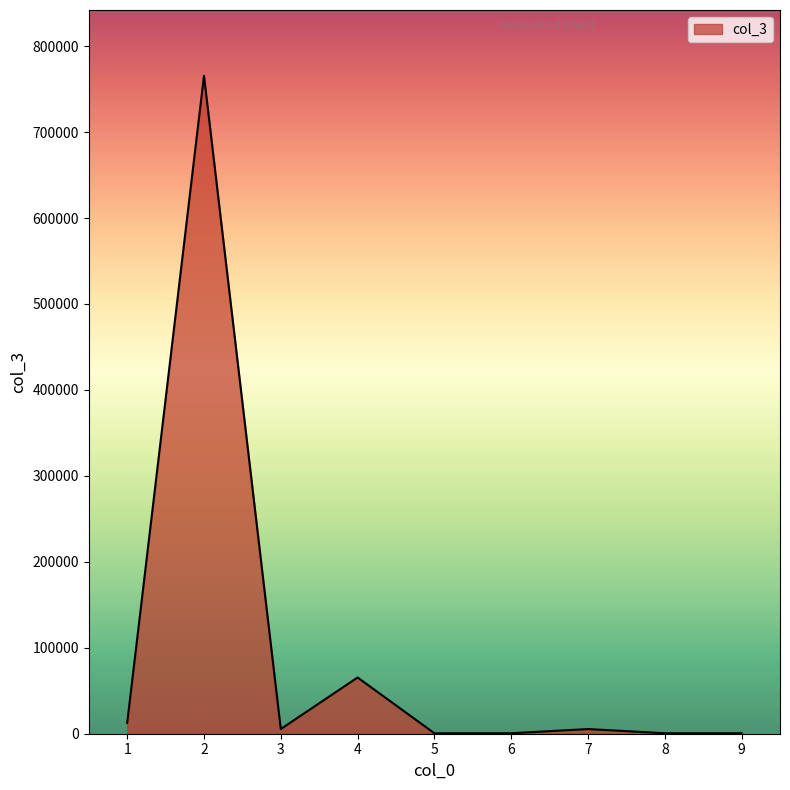

What is the change in value from 4 to 9?

-64889